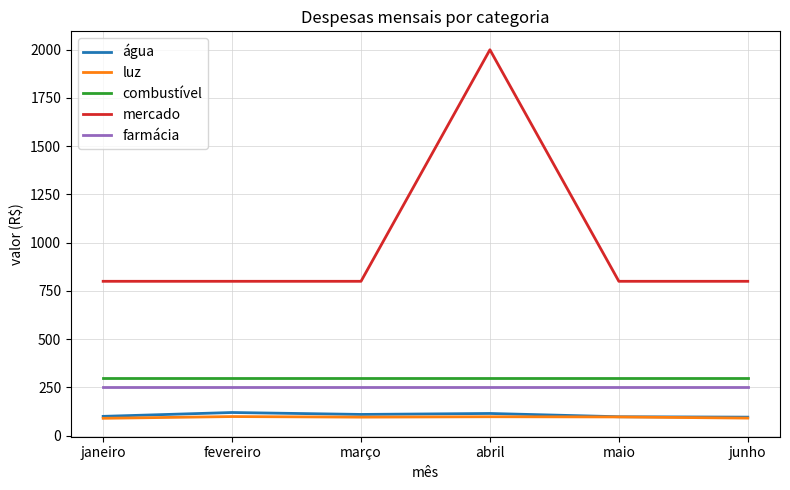

What is the total value across all series at maio?

1545